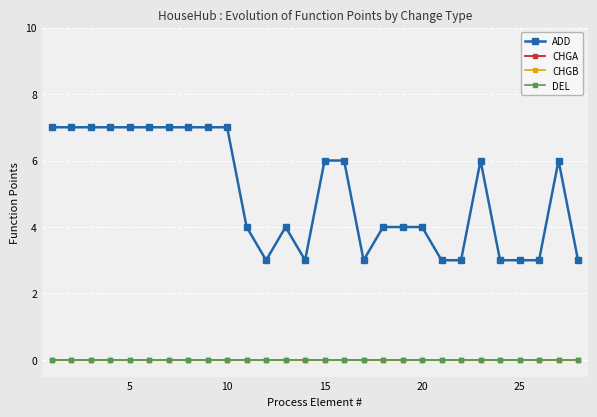

Is this an area chart (filled region under the line)?

No